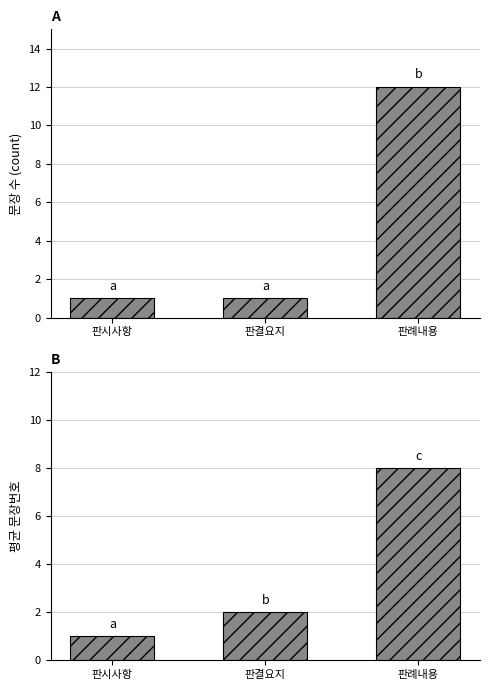

What are all the series names shown in the legend?

문장번호 count, 평균 문장번호